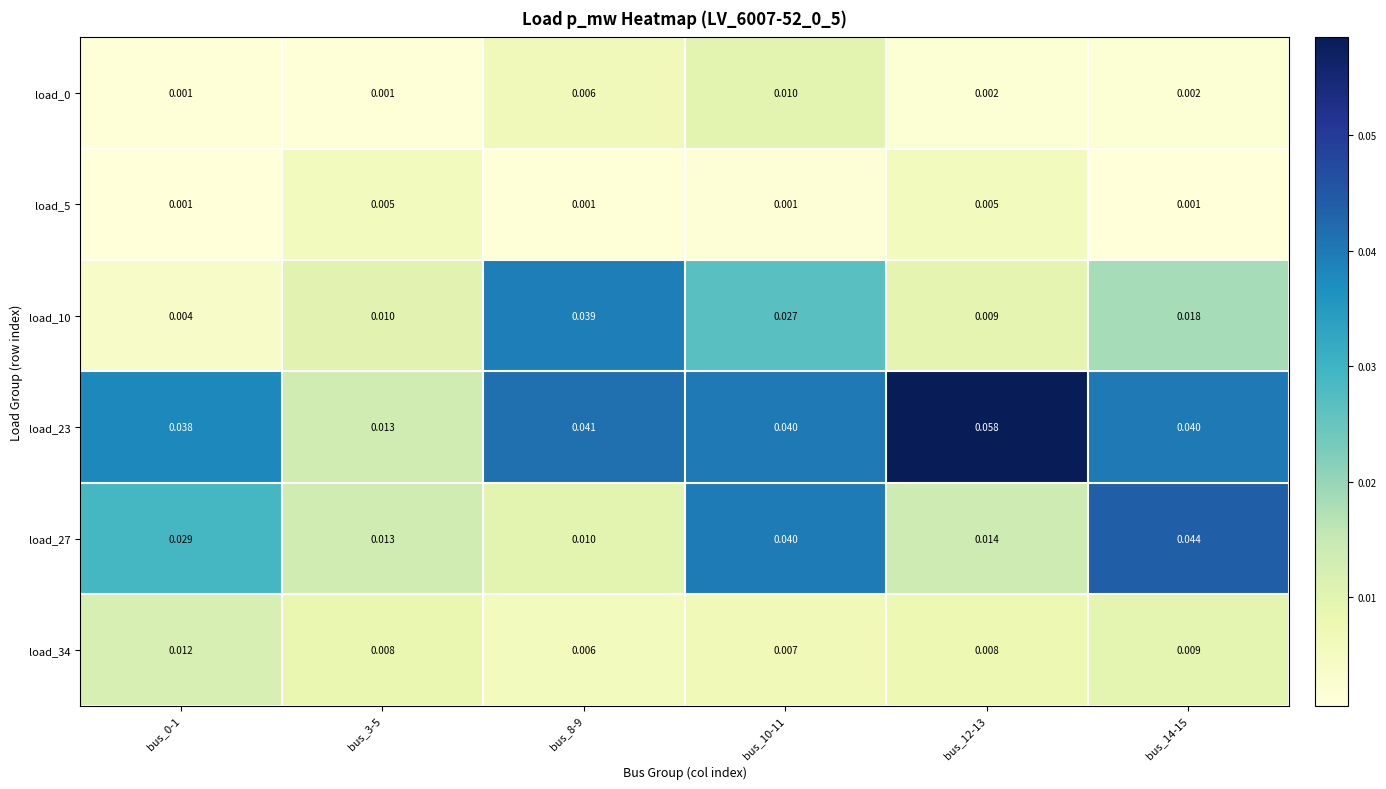

Which series has the largest range (max minus min)?

load_23